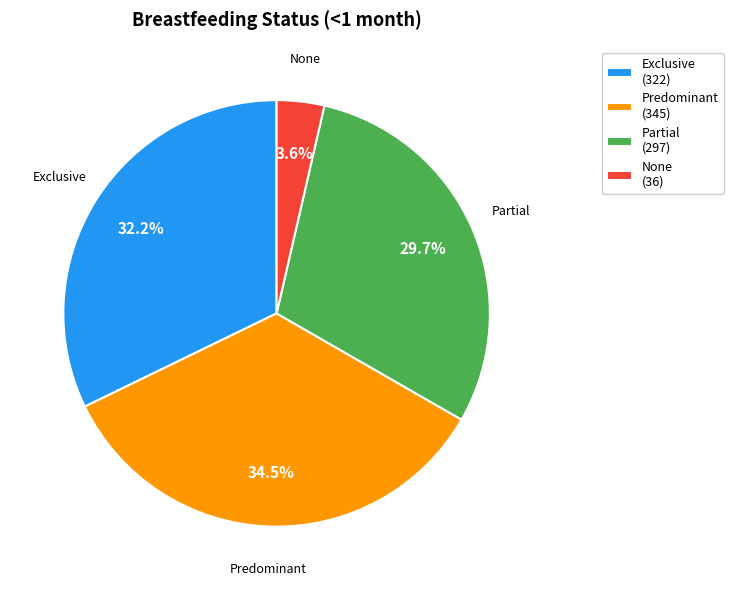

Which category has the smallest portion of the pie?

None